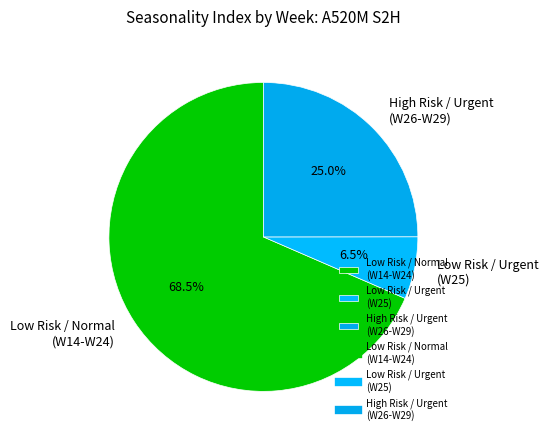

How many slices are in this pie chart?

3